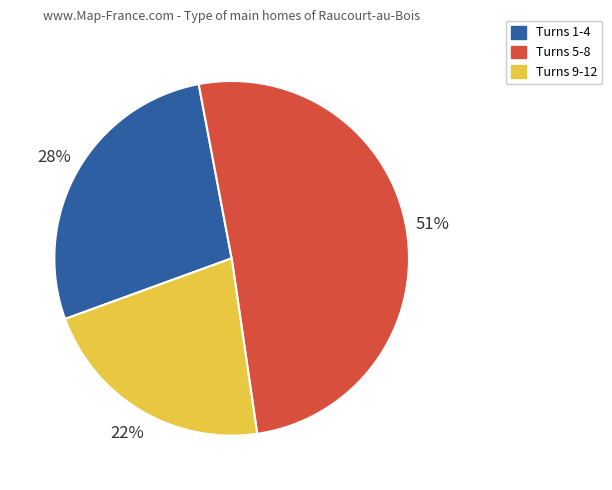

To the nearest percent, what portion does Turns 9-12 represent?

22%